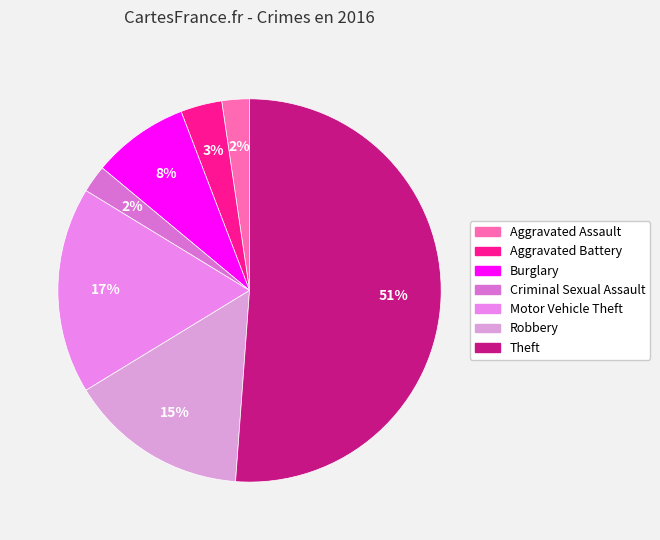

Is it true that Theft is 61% of the pie?

False